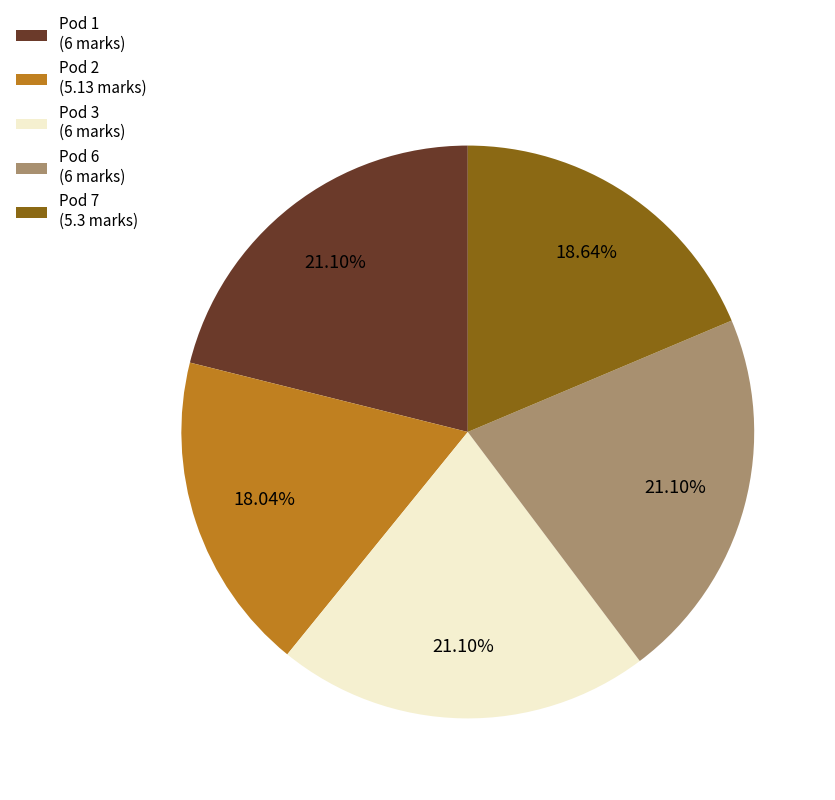

To the nearest percent, what is the difference between the largest and smallest slice percentages?

3%